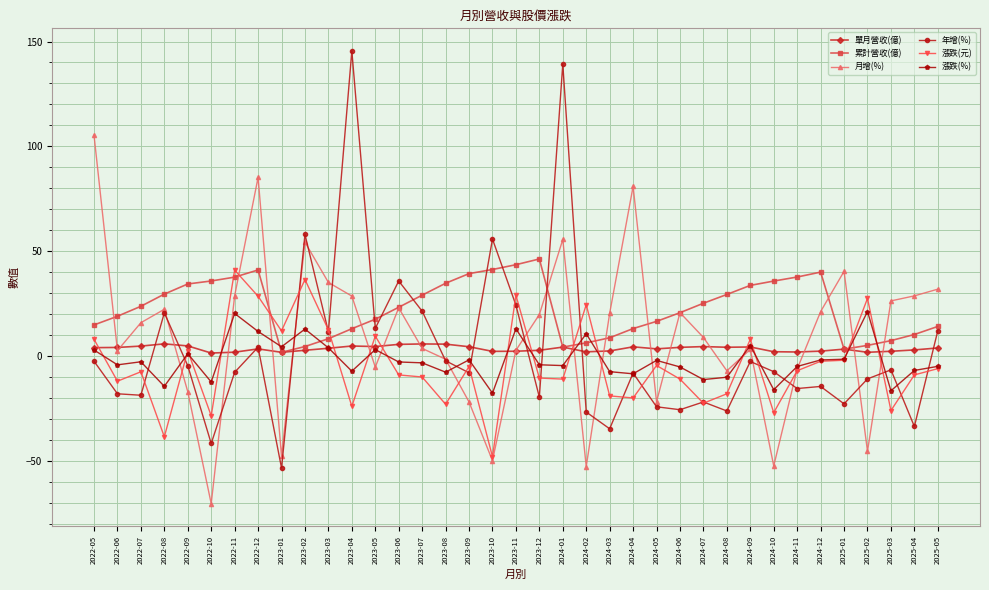

What is the sum of all 漲跌(元) values?

-162.0